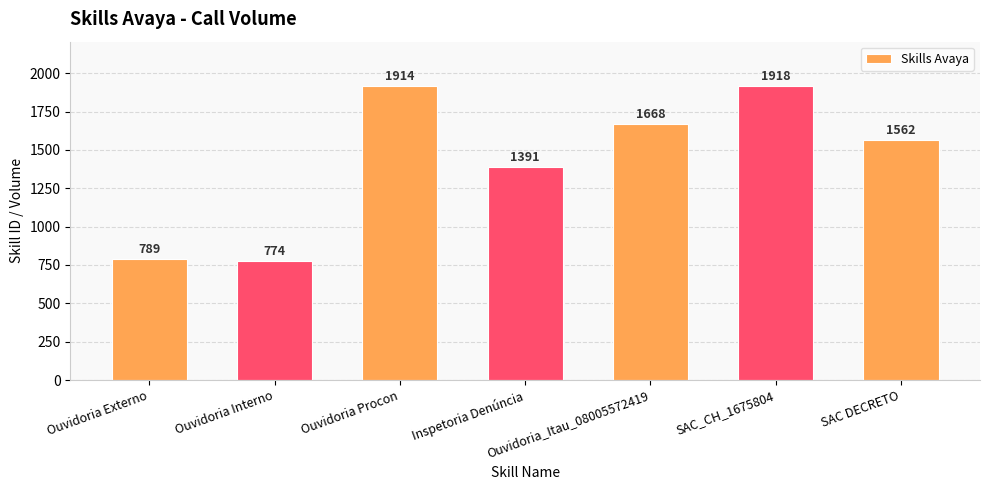

True or false: the data shows 421 at Ouvidoria Interno.

False